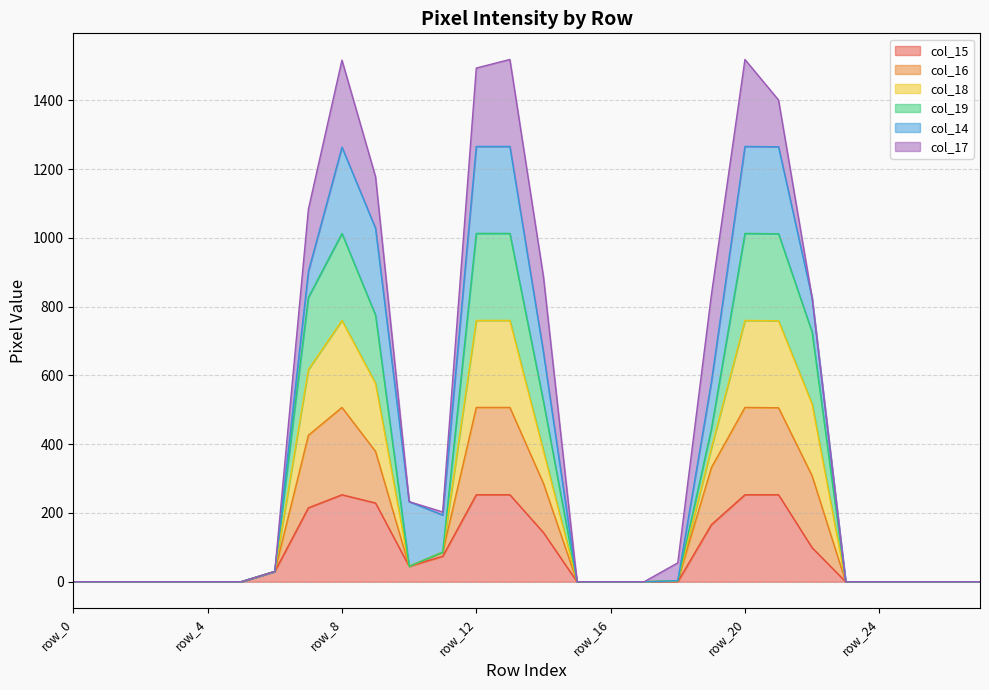

What is the highest value of the col_15 series?

253